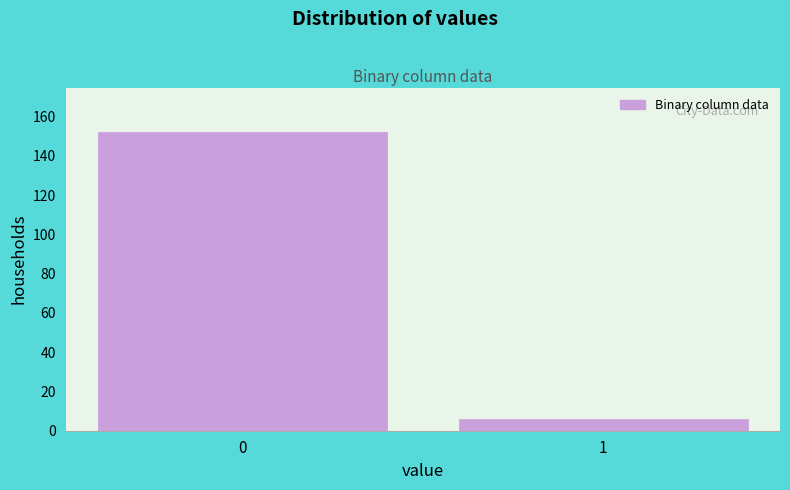

Reading right to left, extract all data points from this chart.

6	152